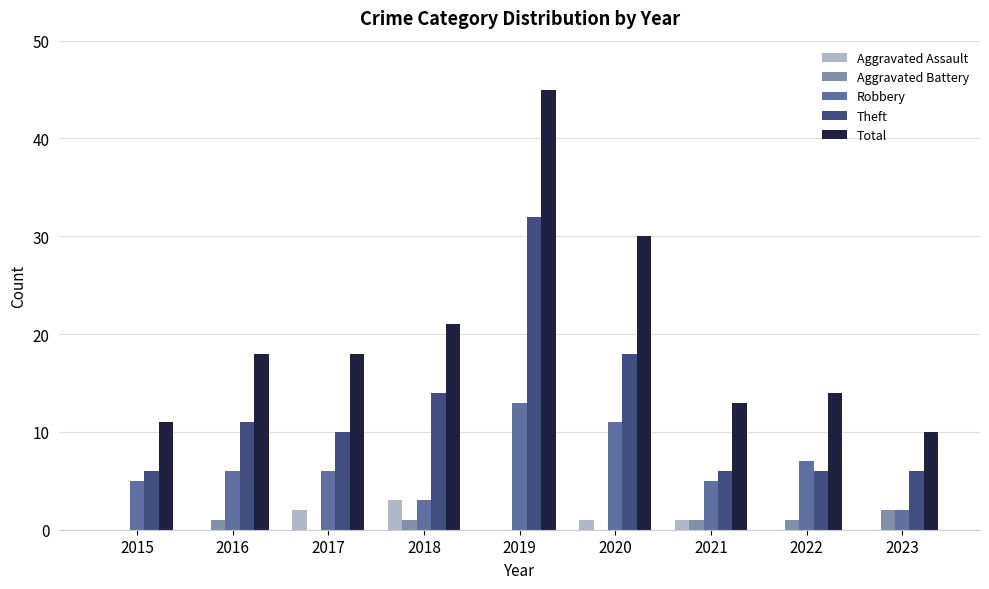

Reading right to left, transcribe all the data shown in this chart.

Aggravated Assault: 0	0	1	1	0	3	2	0	0
Aggravated Battery: 2	1	1	0	0	1	0	1	0
Robbery: 2	7	5	11	13	3	6	6	5
Theft: 6	6	6	18	32	14	10	11	6
Total: 10	14	13	30	45	21	18	18	11